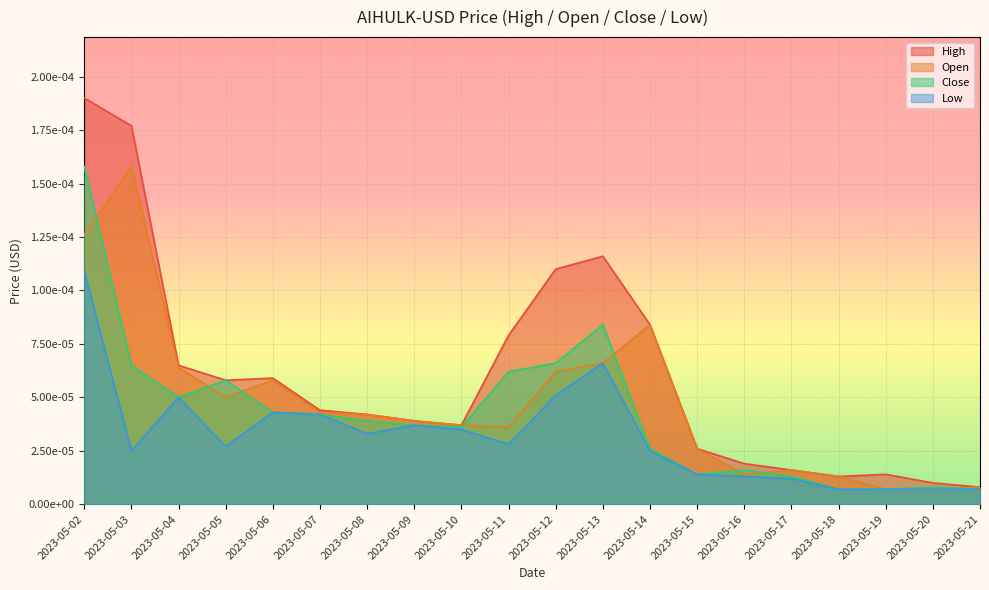

Is the value of Open at 2023-05-18 greater than the value of Close at 2023-05-02?

No